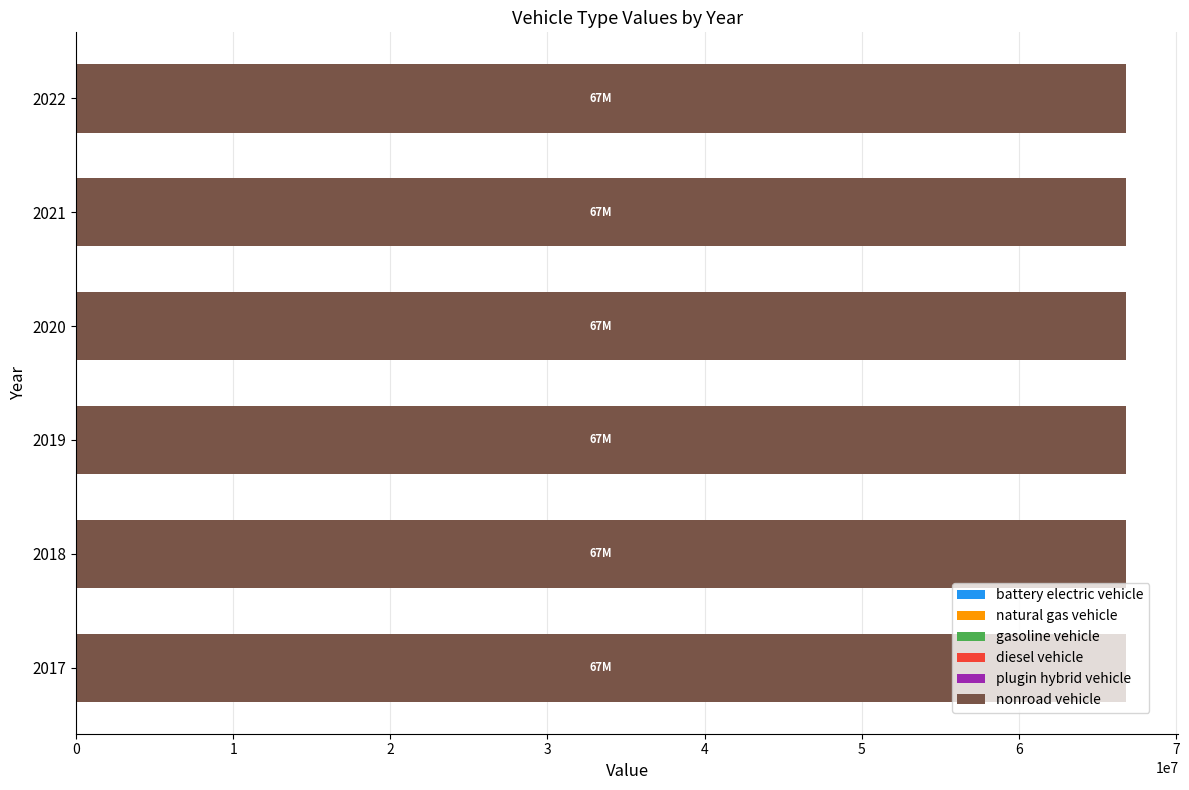

Is the value of natural gas vehicle at 2017 greater than the value of plugin hybrid vehicle at 2021?

No